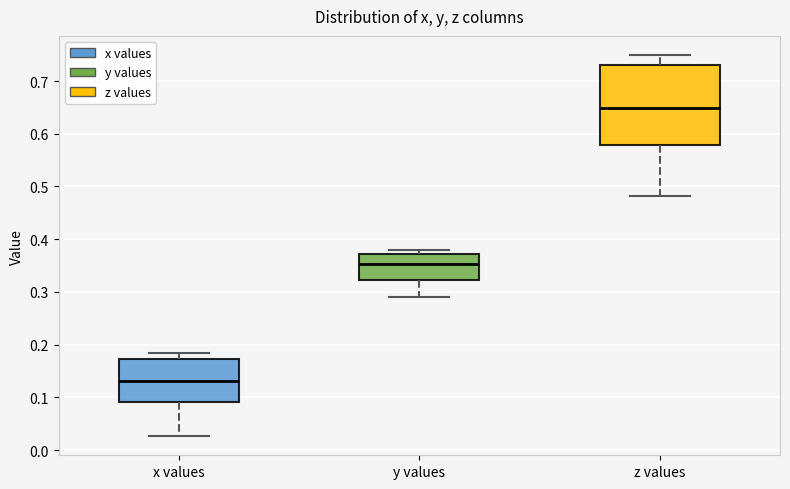

Reading left to right, transcribe this box plot: for each box, give where its median line is, the range the box spans, and where its two whiskers end, as read against the y-axis. The values are not printed on the chart, so give them approximately, as read against the axis.

x values: median 0.13, box 0.09 to 0.17, whiskers 0.03 to 0.18
y values: median 0.35, box 0.32 to 0.37, whiskers 0.29 to 0.38
z values: median 0.65, box 0.58 to 0.73, whiskers 0.48 to 0.75